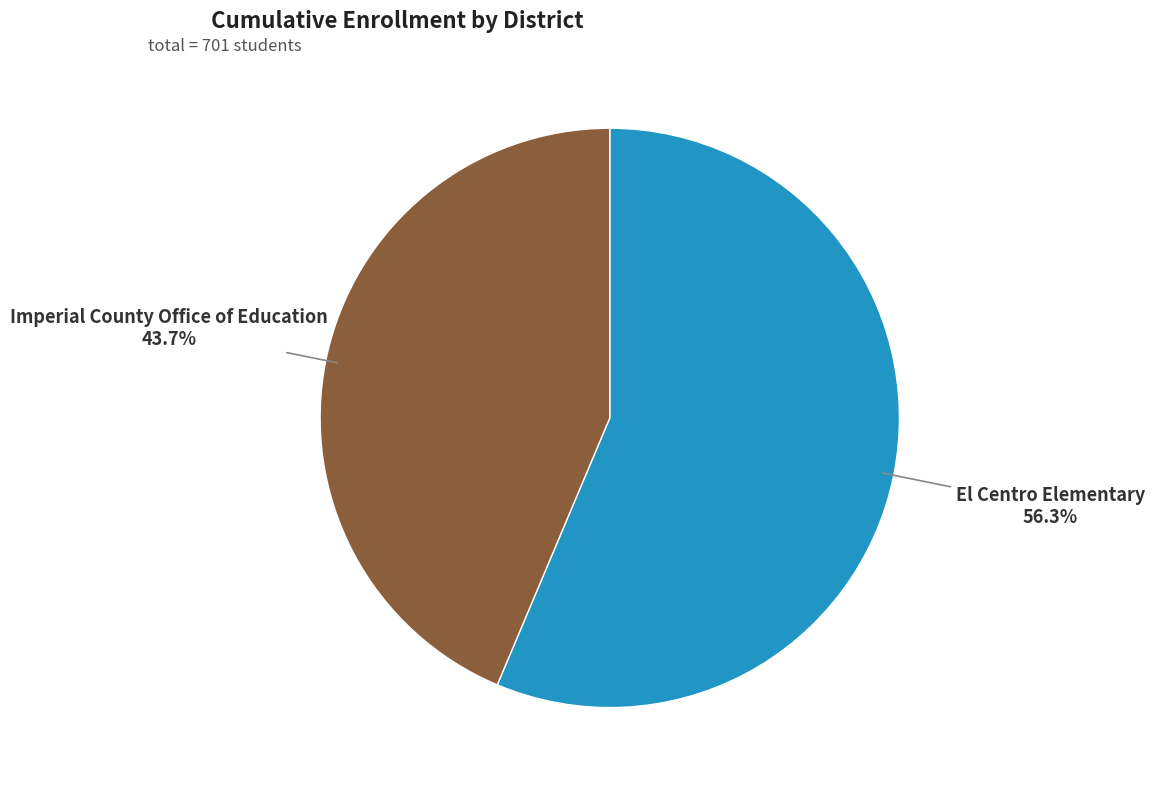

Which slice is the largest?

El Centro Elementary